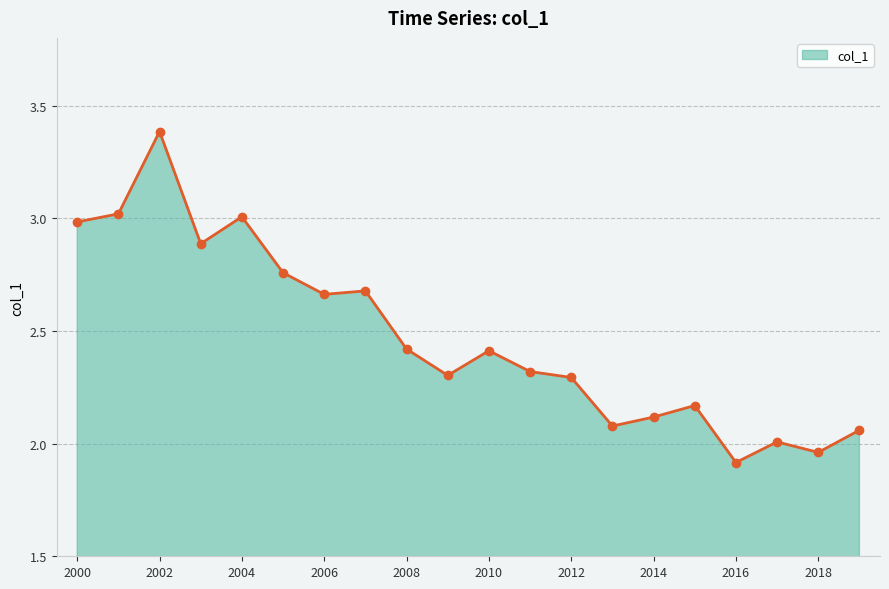

What is the minimum value shown in the chart?

1.9